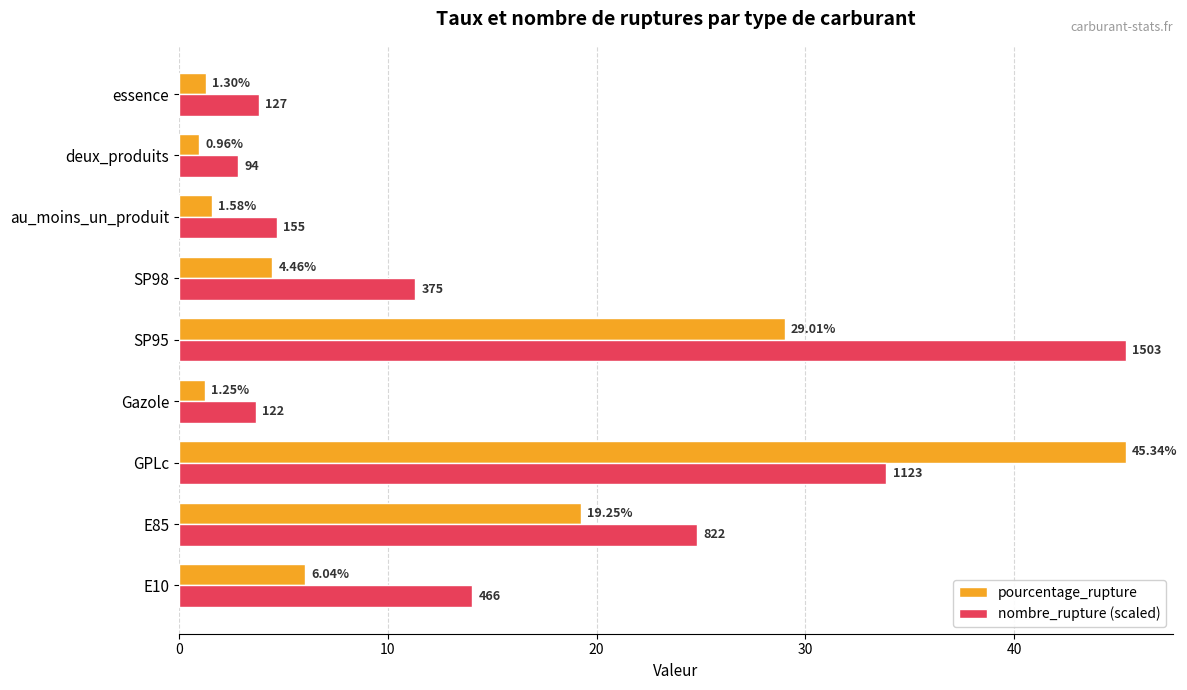

At which category does the chart reach its minimum across all series?

deux_produits